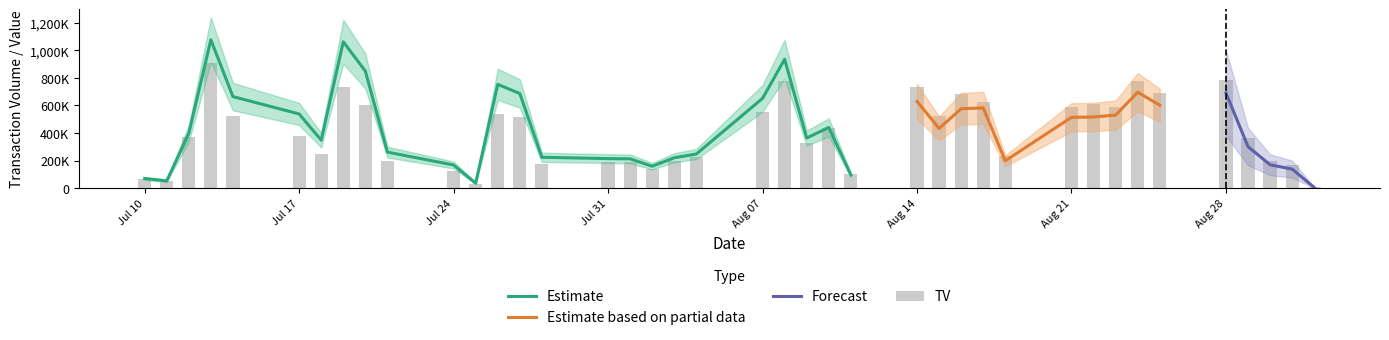

At which category is the sum across all series the highest?

2017-07-13